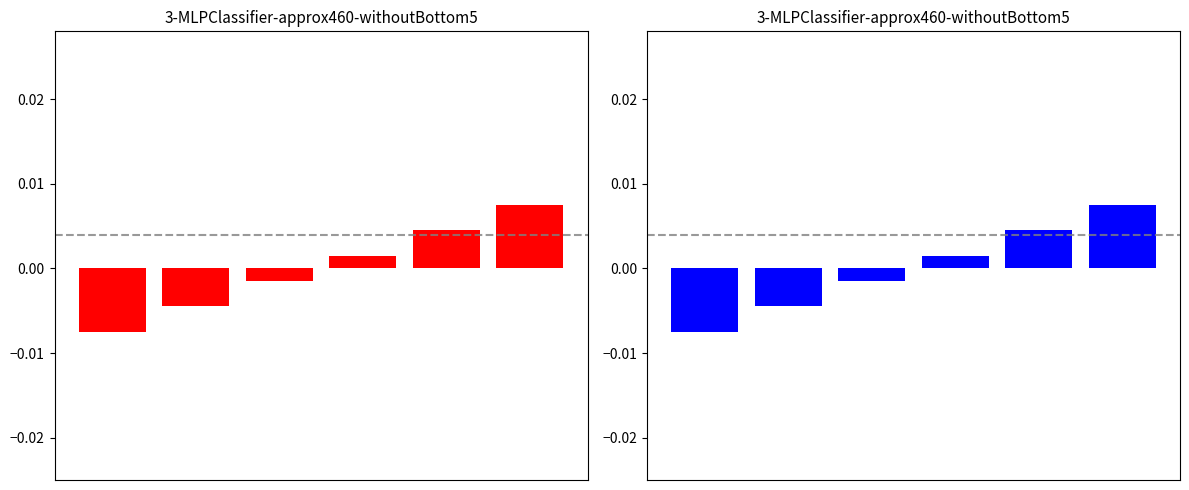

How many bars are there in each group?

2